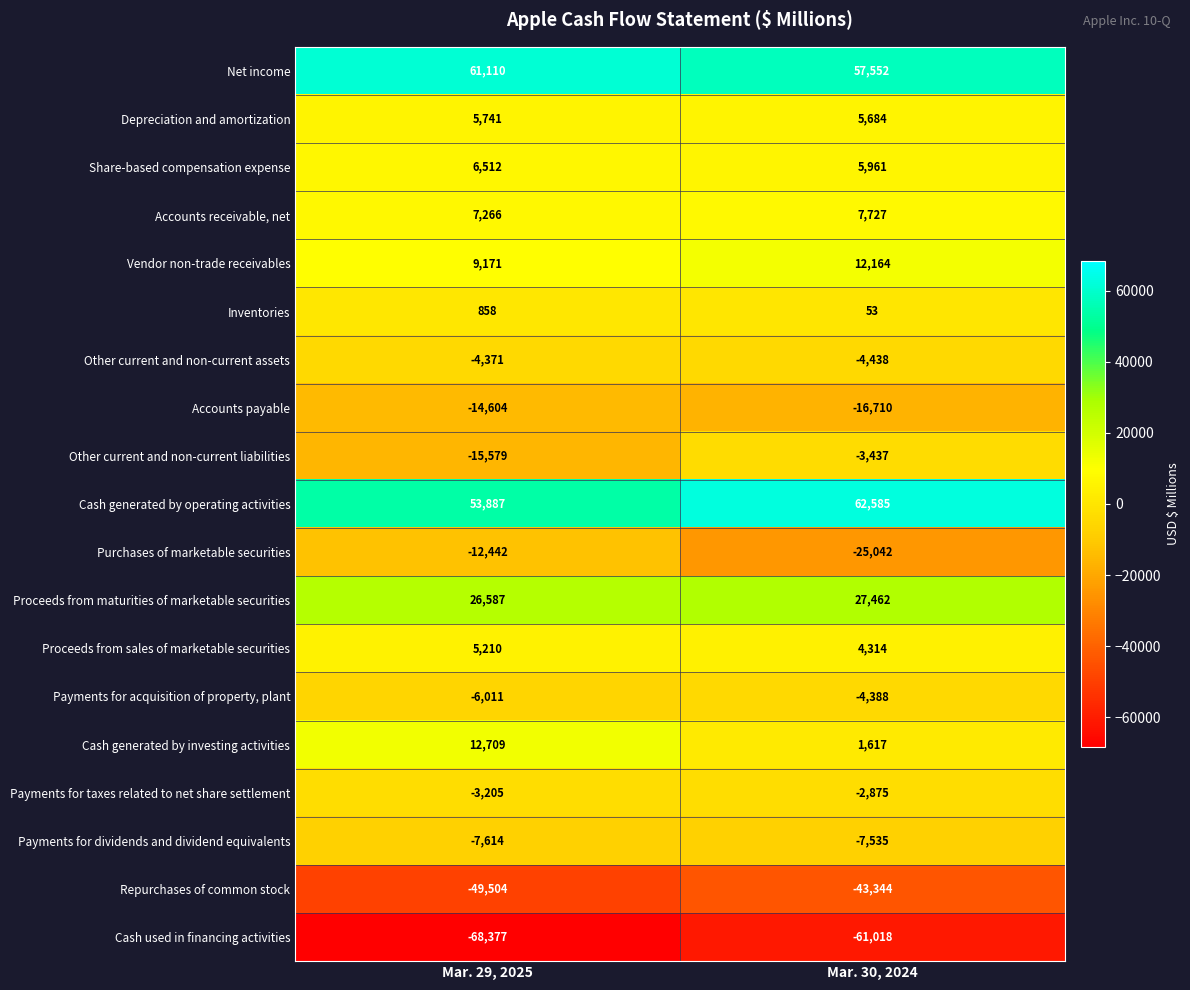

List the series in order of their peak value, lowest first.

Cash used in financing activities, Repurchases of common stock, Accounts payable, Purchases of marketable securities, Payments for dividends and dividend equivalents, Payments for acquisition of property, plant, Other current and non-current assets, Other current and non-current liabilities, Payments for taxes related to net share settlement, Inventories, Proceeds from sales of marketable securities, Depreciation and amortization, Share-based compensation expense, Accounts receivable, net, Vendor non-trade receivables, Cash generated by investing activities, Proceeds from maturities of marketable securities, Net income, Cash generated by operating activities